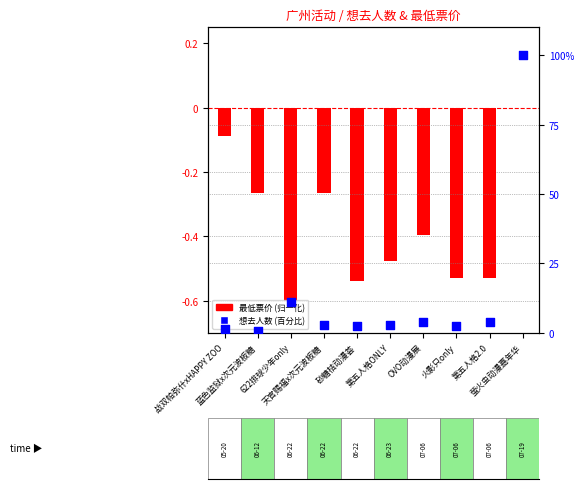

Which series has the largest Y range (max minus min)?

想去人数 (百分比)